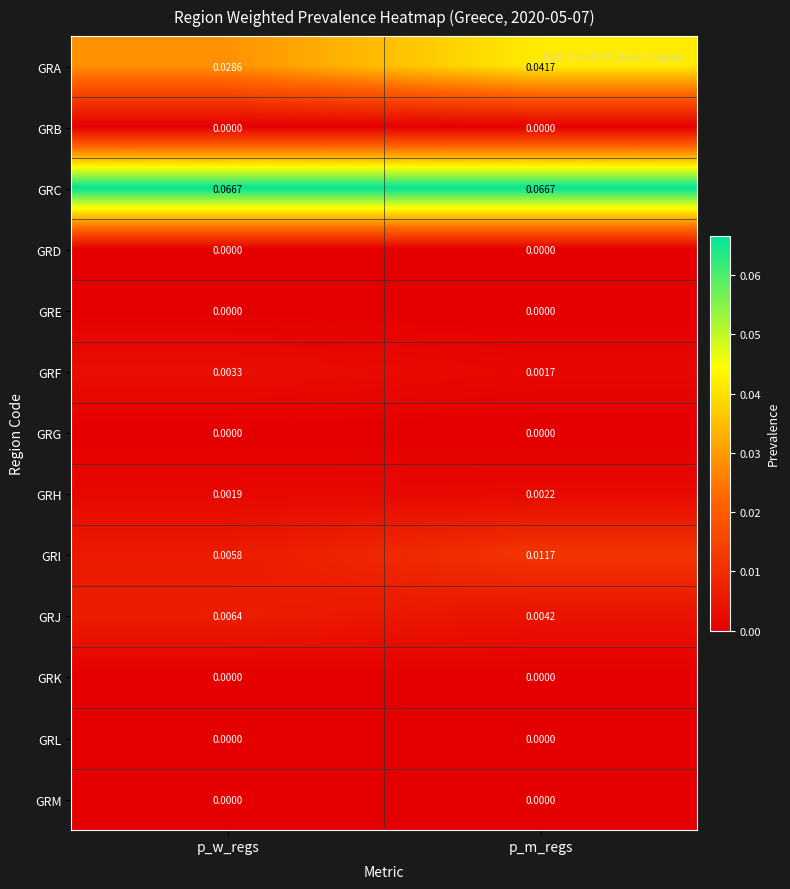

At which label is GRI closest to 0?

p_w_regs